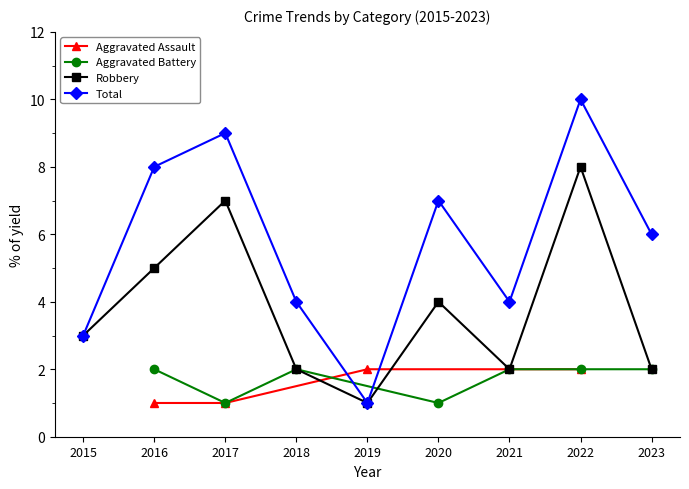

The Robbery series shows 2 at 2018. True or false?

True